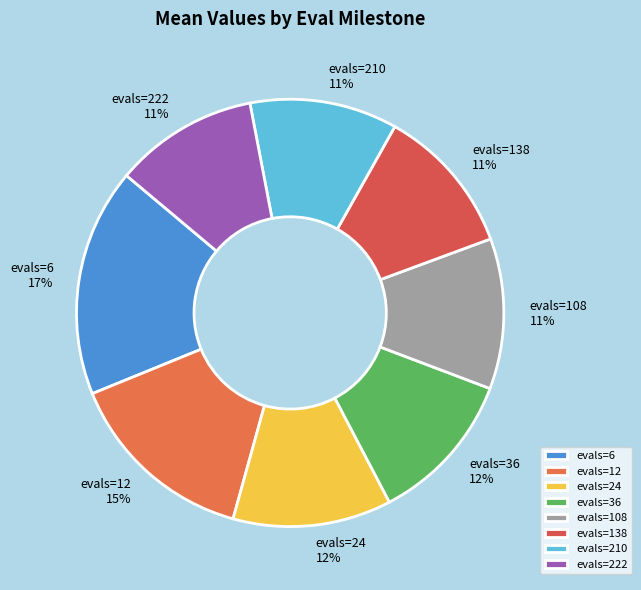

True or false: evals=108 accounts for 11% of the total.

True